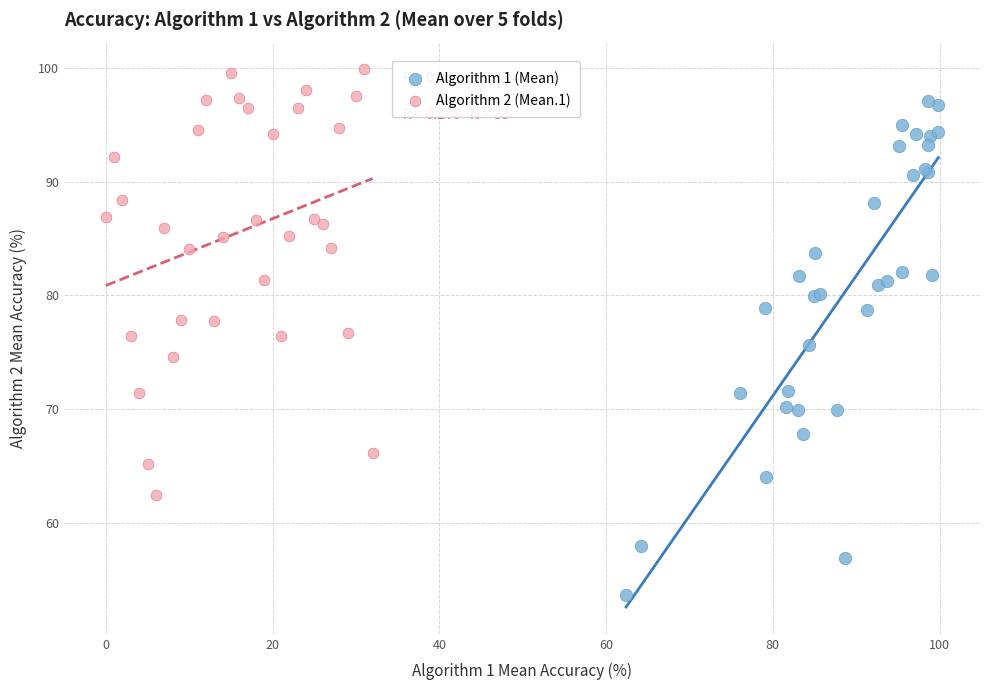

What are all the series names shown in the legend?

Algorithm 1 (Mean), Algorithm 2 (Mean.1)